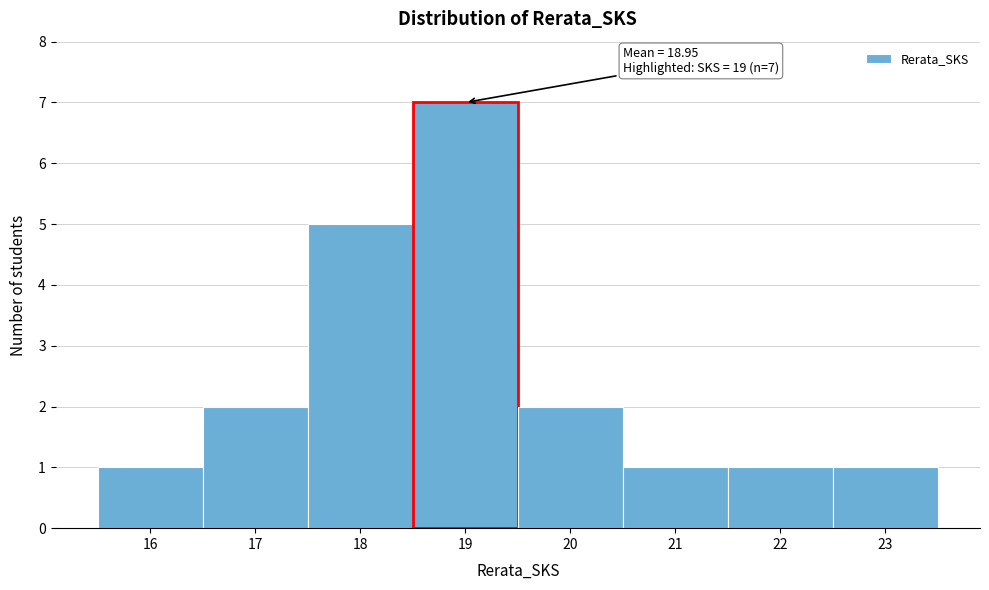

Over which range of the x-axis is the bar tallest?

18.5 to 19.5